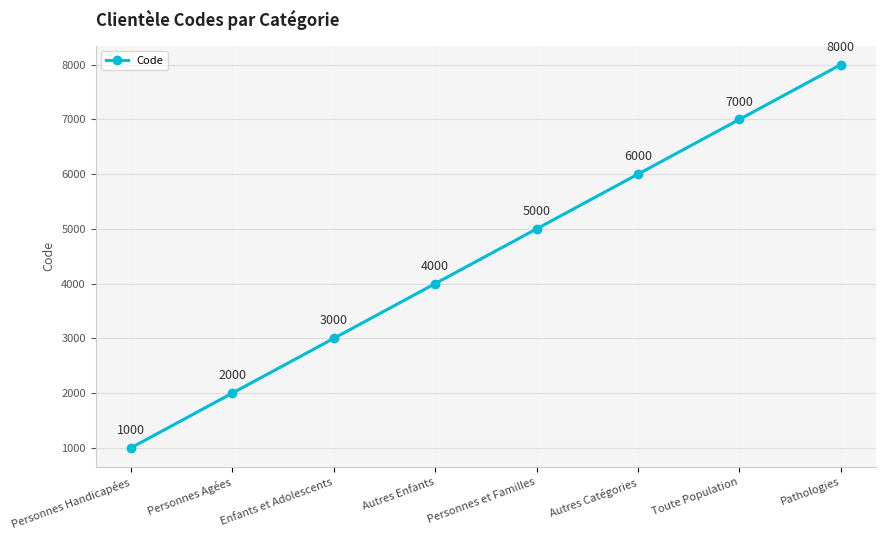

Rank the categories by value from lowest to highest.

Personnes Handicapées, Personnes Agées, Enfants et Adolescents, Autres Enfants, Personnes et Familles, Autres Catégories, Toute Population, Pathologies